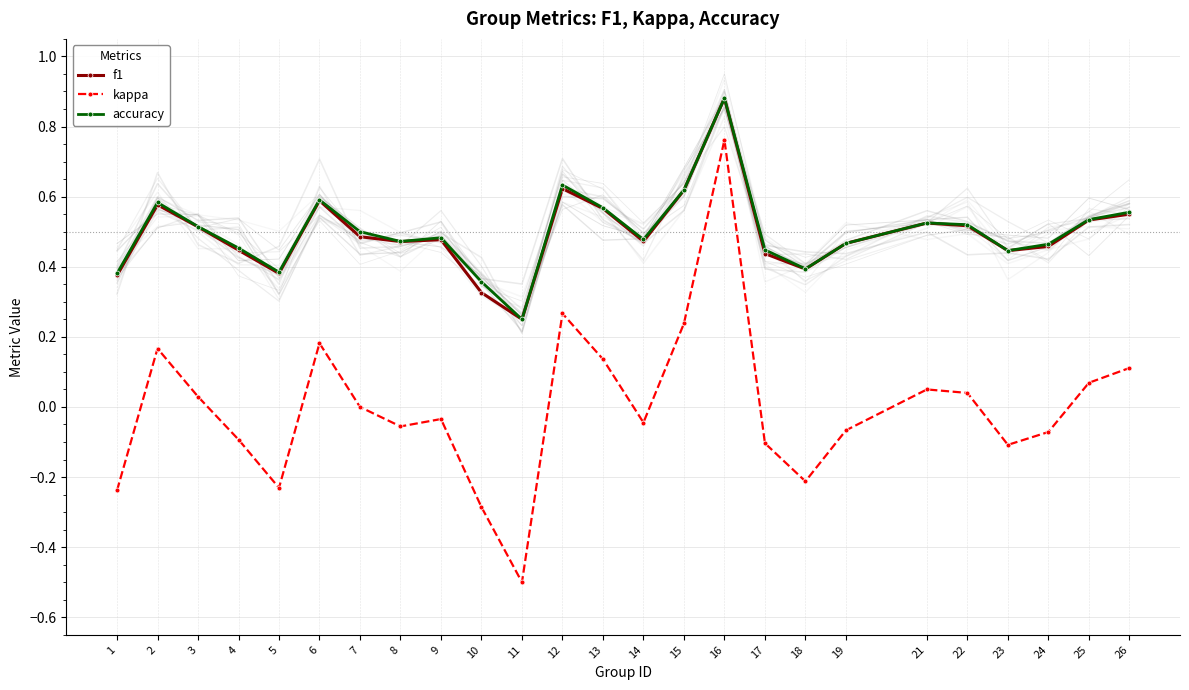

Which has a higher value, 12 or 7?

12